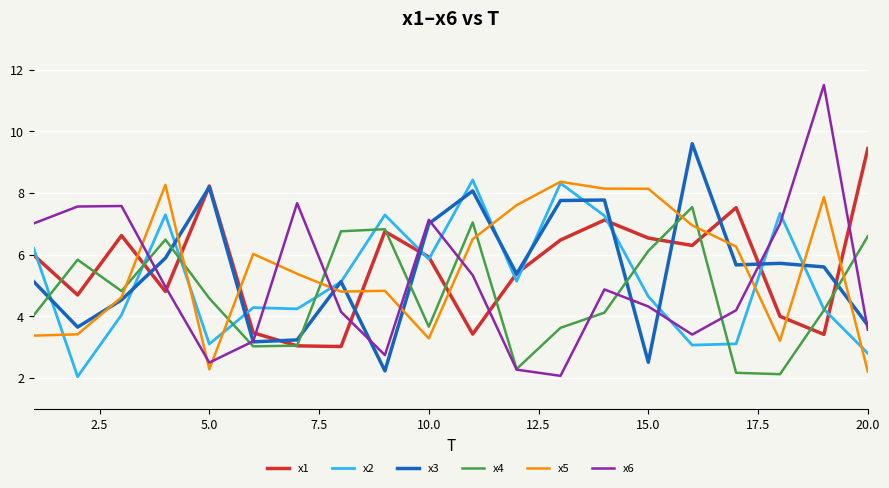

What is the maximum value for x4?

7.5